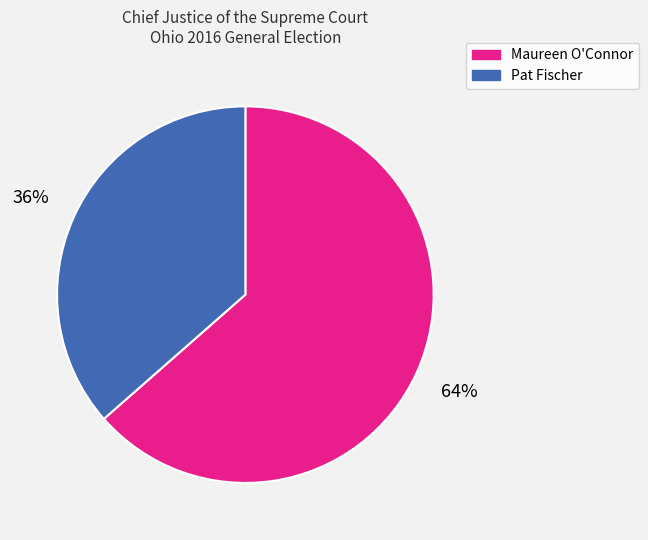

Which has a higher value, Pat Fischer or Maureen O'Connor?

Maureen O'Connor